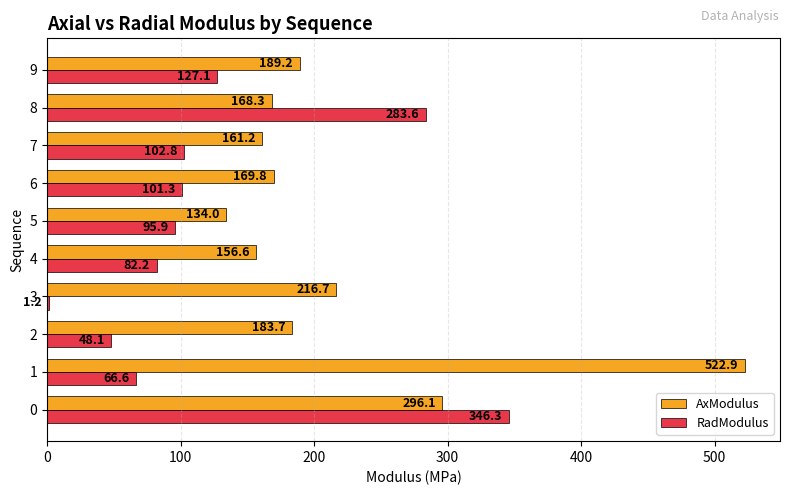

What is the total value across all series at 9?

316.3